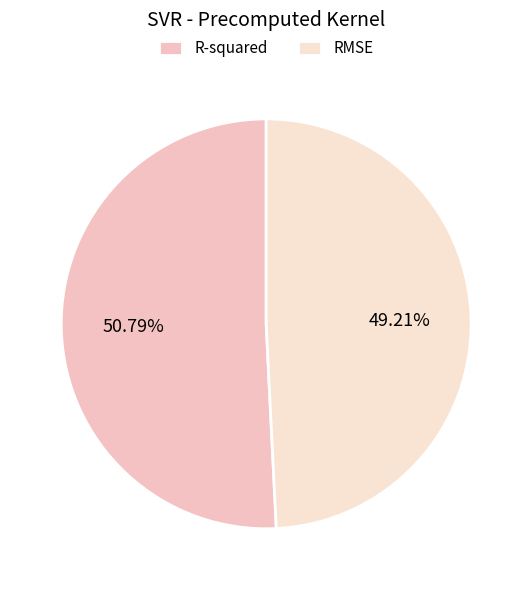

How many segments does this pie chart have?

2